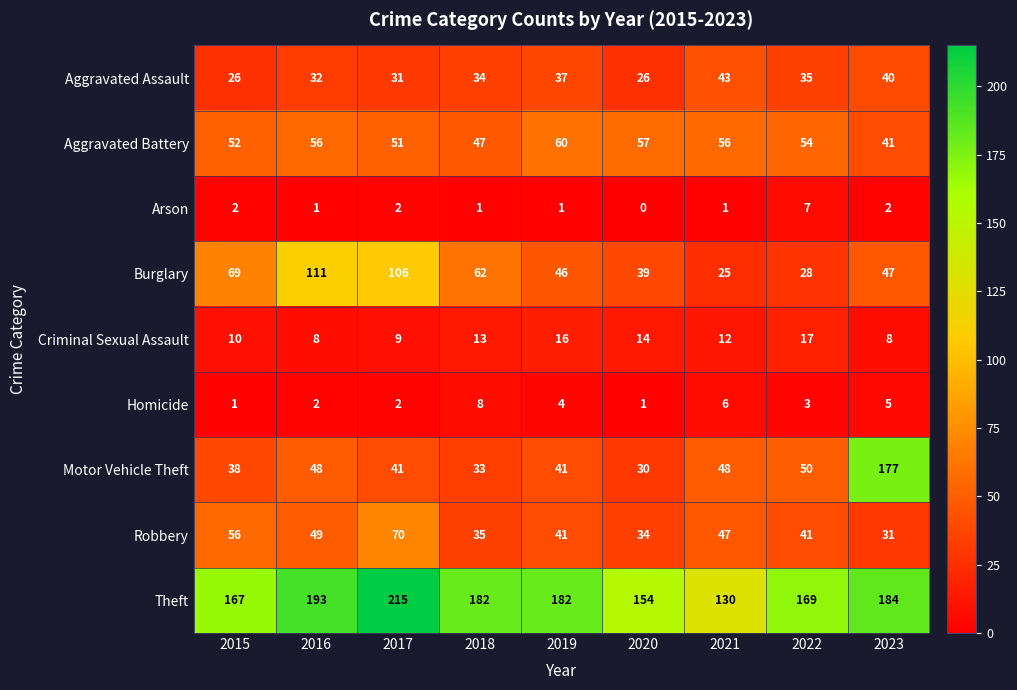

At which label is Motor Vehicle Theft closest to 103?

2022